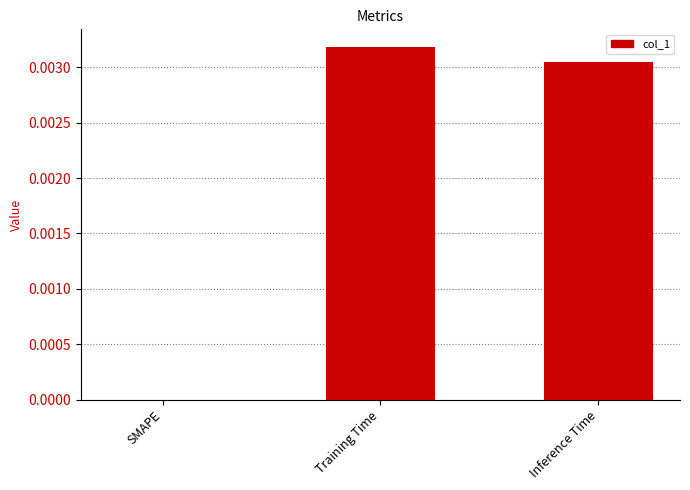

How many values are between 0 and 1?

3